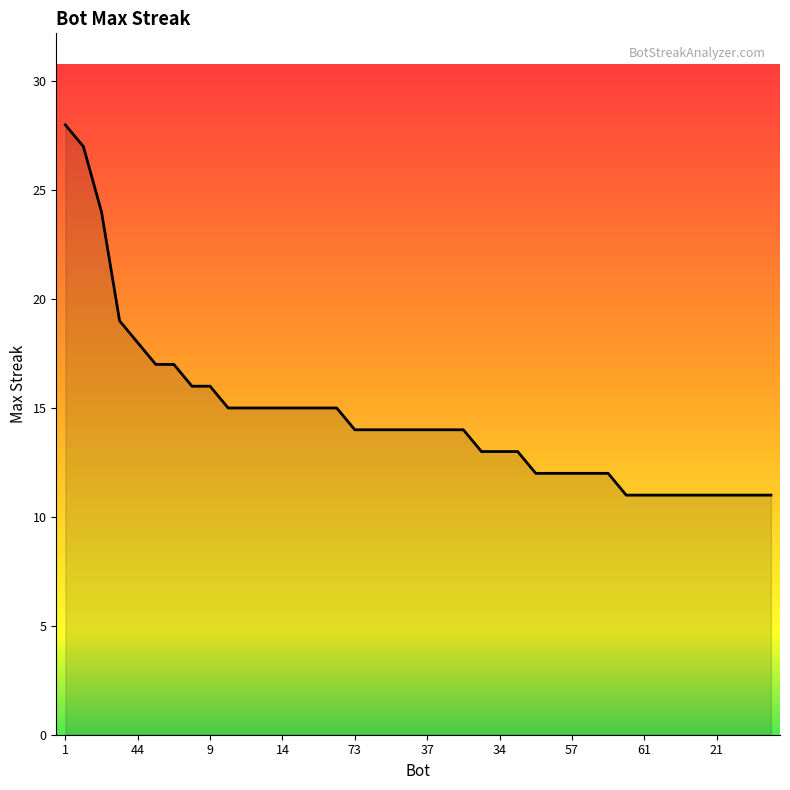

What is the difference between the maximum and minimum values?

17